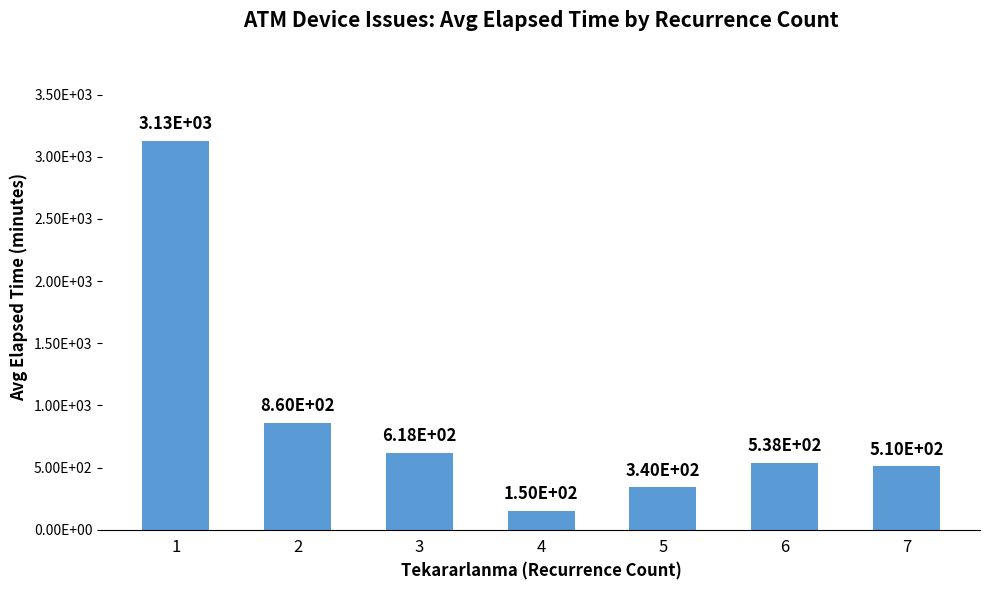

What is the minimum value shown in the chart?

150.0